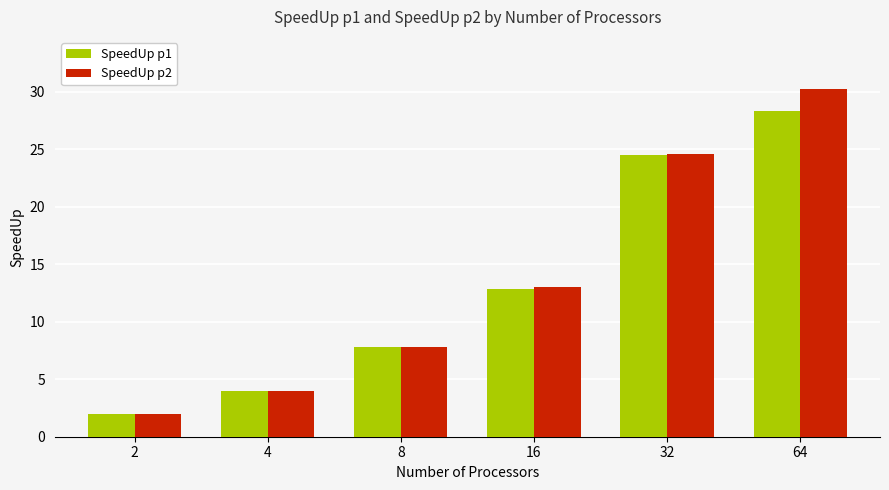

What is the sum of all SpeedUp p1 values?

79.4